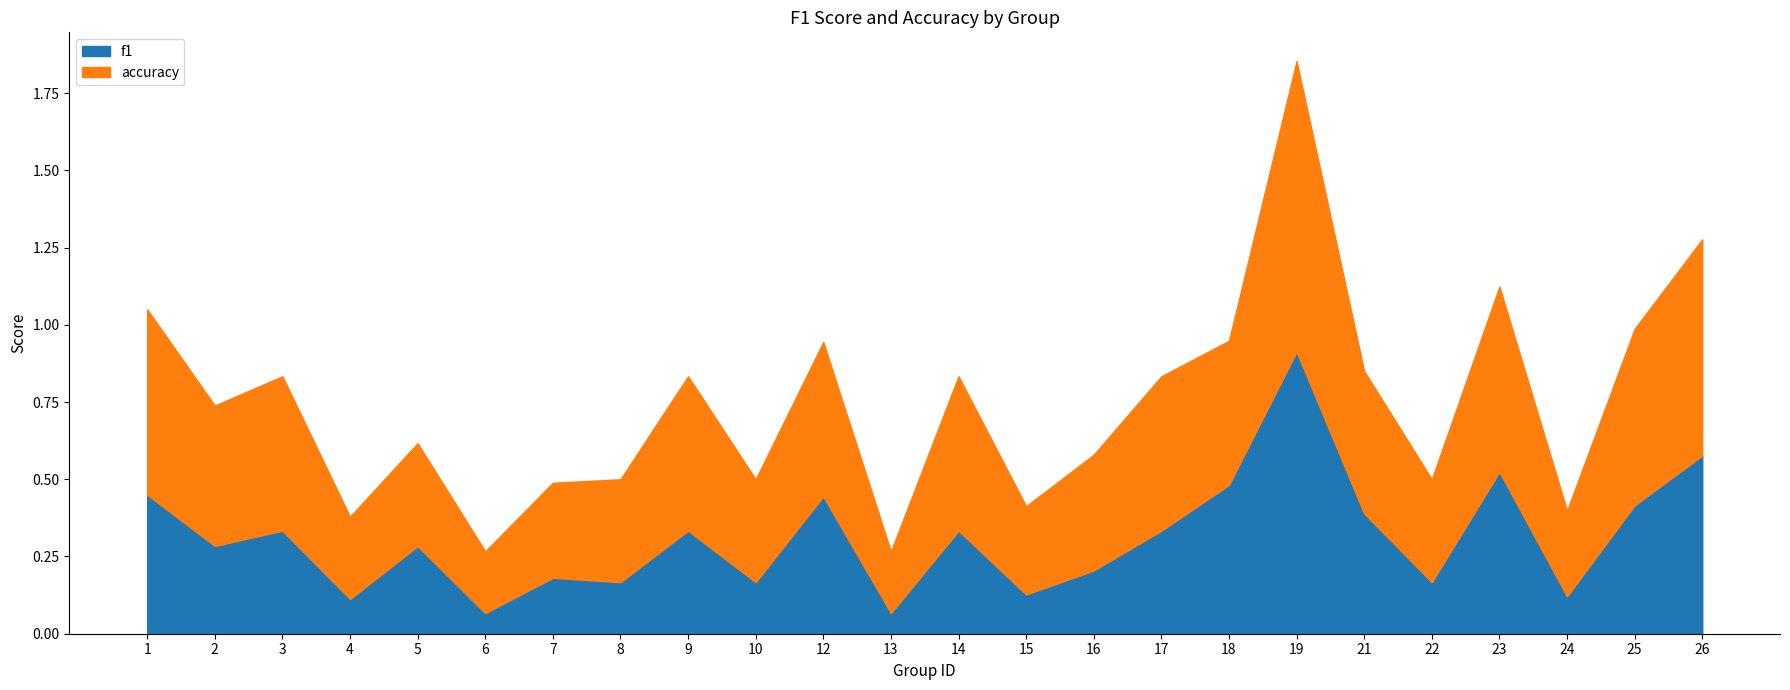

What is the difference between the second highest and minimum values in the f1 series?

0.5